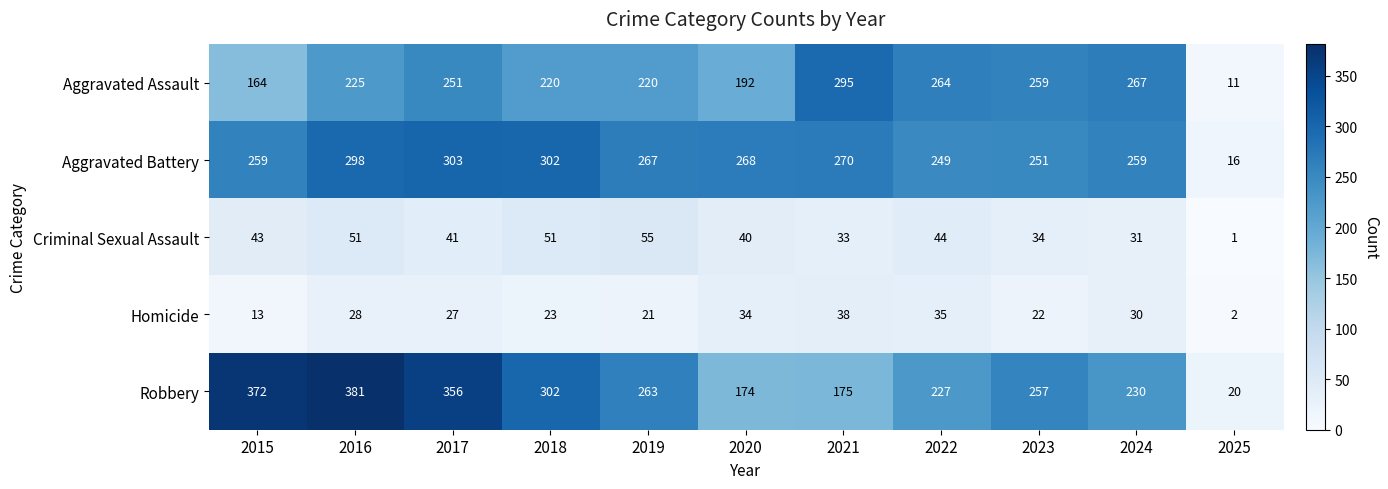

How many values in the Aggravated Assault series are below 225?

5